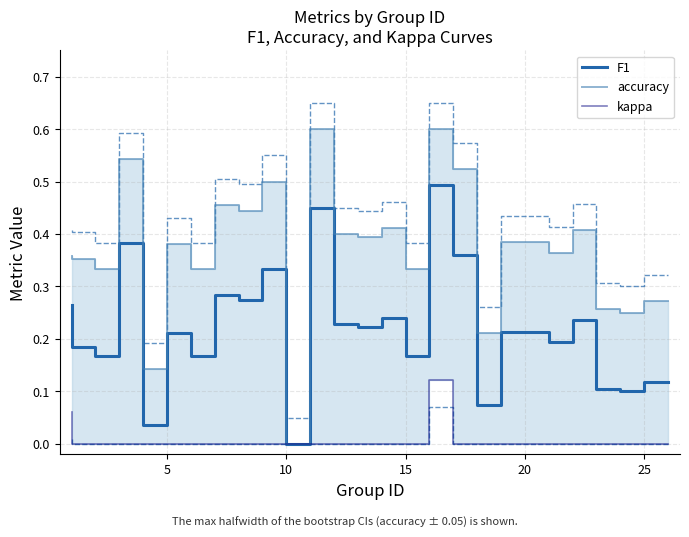

True or false: kappa and F1 cross at least once.

False